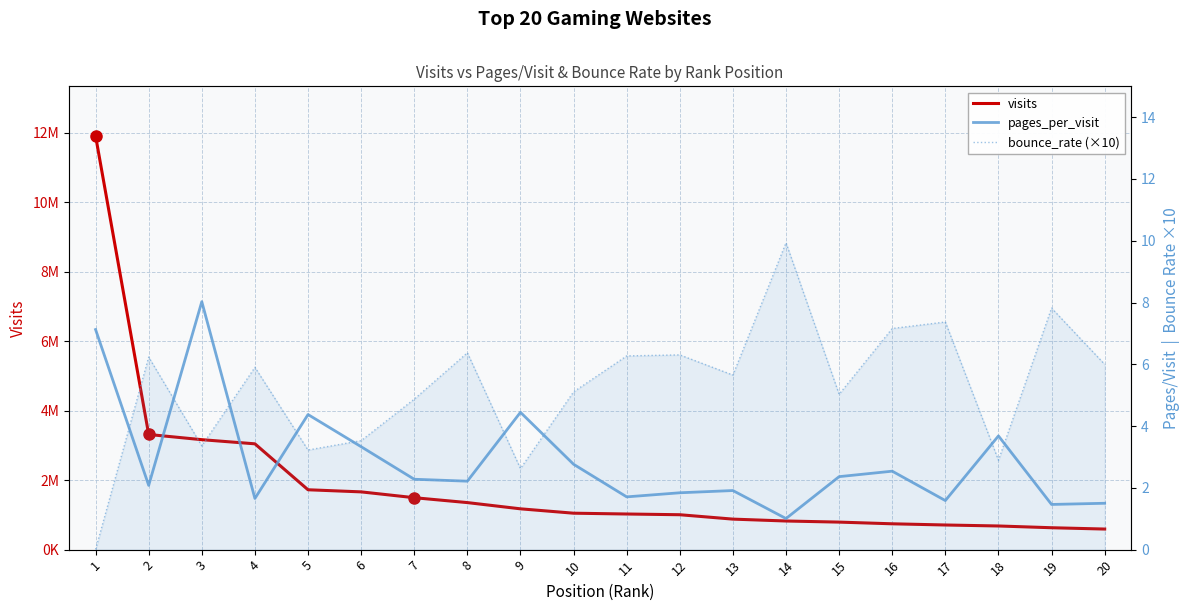

What is the average value of the pages_per_visit series?

2.9